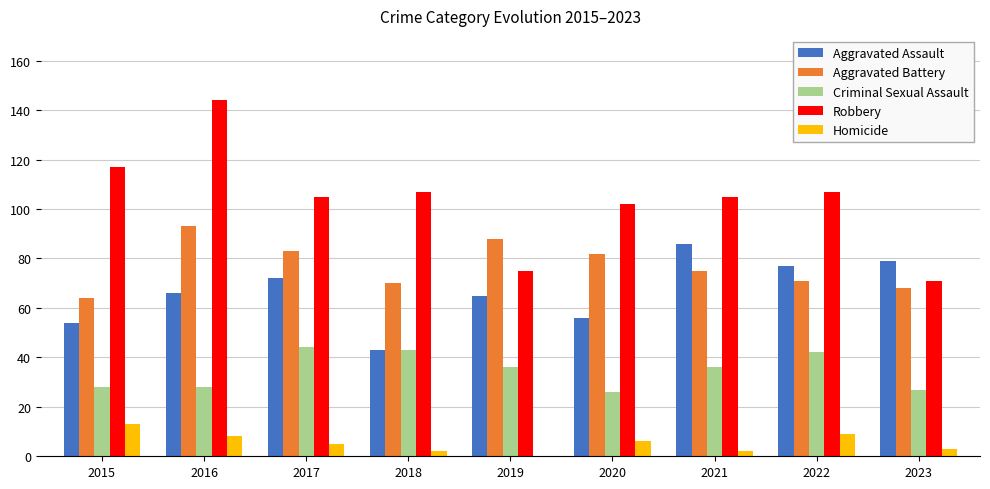

Is the value of Homicide at 2019 greater than the value of Aggravated Battery at 2018?

No